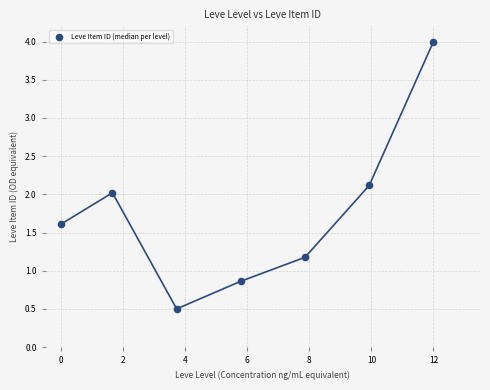

What is the average Y value?

1.8